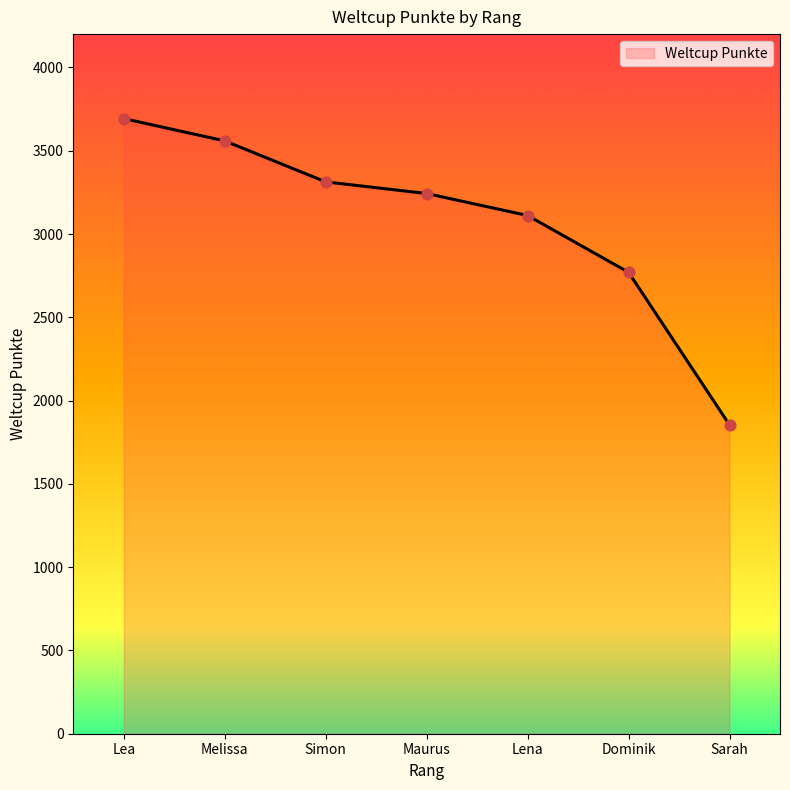

What is the ratio of the value at Maurus to the value at Sarah?

1.7